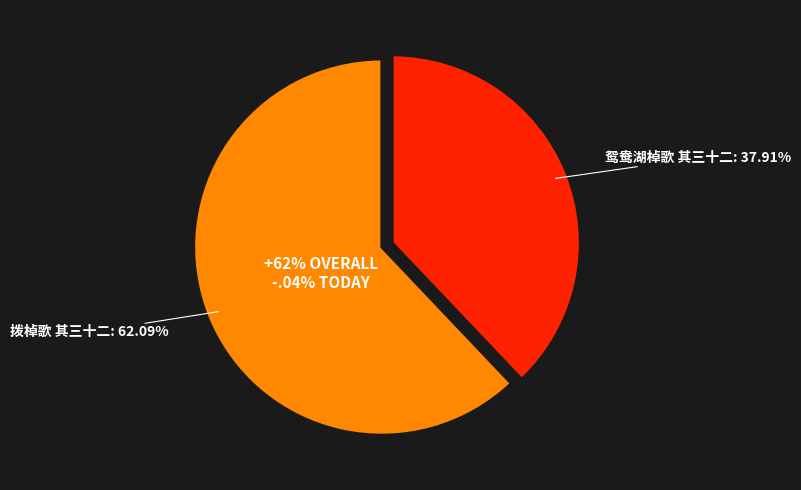

Between 鸳鸯湖棹歌 其三十二 and 拨棹歌 其三十二, which is larger?

拨棹歌 其三十二